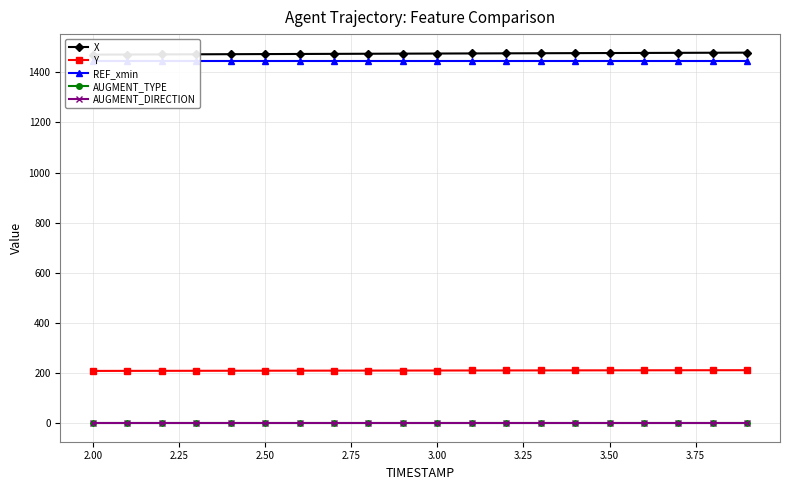

Reading left to right, list all the values displayed in this chart.

X: 1470.3	1470.7	1471.2	1471.6	1472.1	1472.5	1473.0	1473.4	1473.8	1474.2	1474.7	1475.1	1475.5	1475.9	1476.3	1476.7	1477.1	1477.5	1477.8	1478.2
Y: 208.6	208.7	208.9	209.1	209.2	209.4	209.5	209.7	209.8	210.0	210.1	210.3	210.4	210.6	210.7	210.9	211.0	211.2	211.3	211.5
REF_xmin: 1444.1	1444.1	1444.1	1444.1	1444.1	1444.1	1444.1	1444.1	1444.1	1444.1	1444.1	1444.1	1444.1	1444.1	1444.1	1444.1	1444.1	1444.1	1444.1	1444.1
AUGMENT_TYPE: 0.0	0.0	0.0	0.0	0.0	0.0	0.0	0.0	0.0	0.0	0.0	0.0	0.0	0.0	0.0	0.0	0.0	0.0	0.0	0.0
AUGMENT_DIRECTION: 0.0	0.0	0.0	0.0	0.0	0.0	0.0	0.0	0.0	0.0	0.0	0.0	0.0	0.0	0.0	0.0	0.0	0.0	0.0	0.0